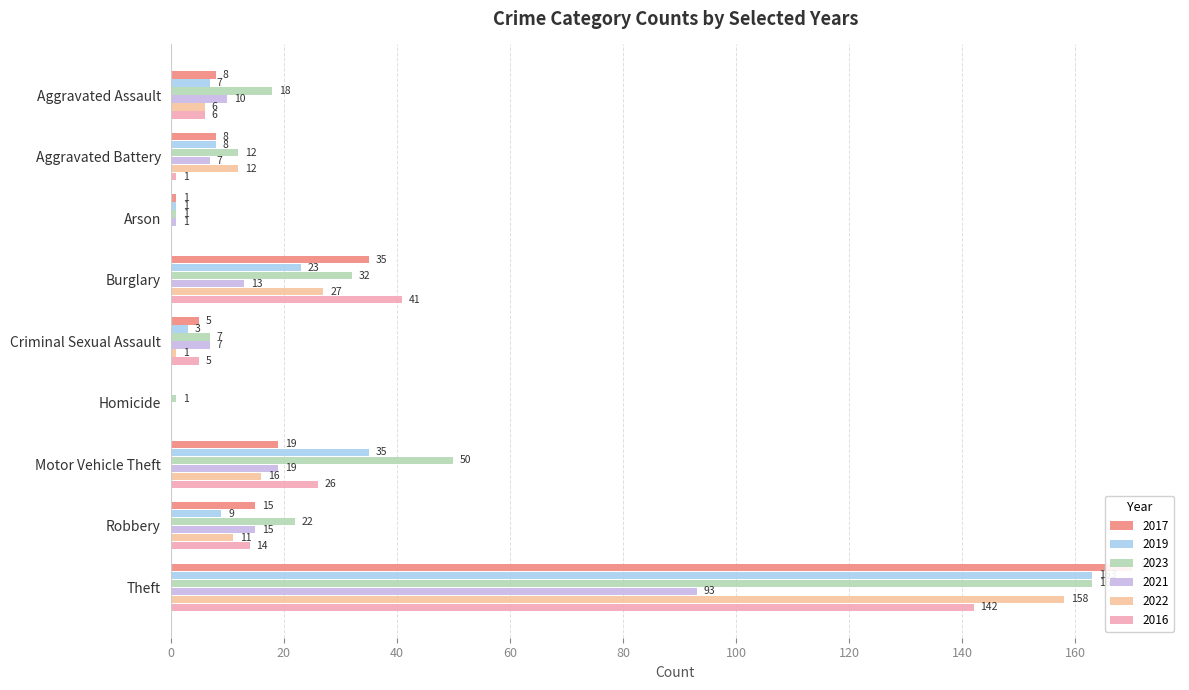

What is the approximate value of 2022 at Burglary, to the nearest 10?

30